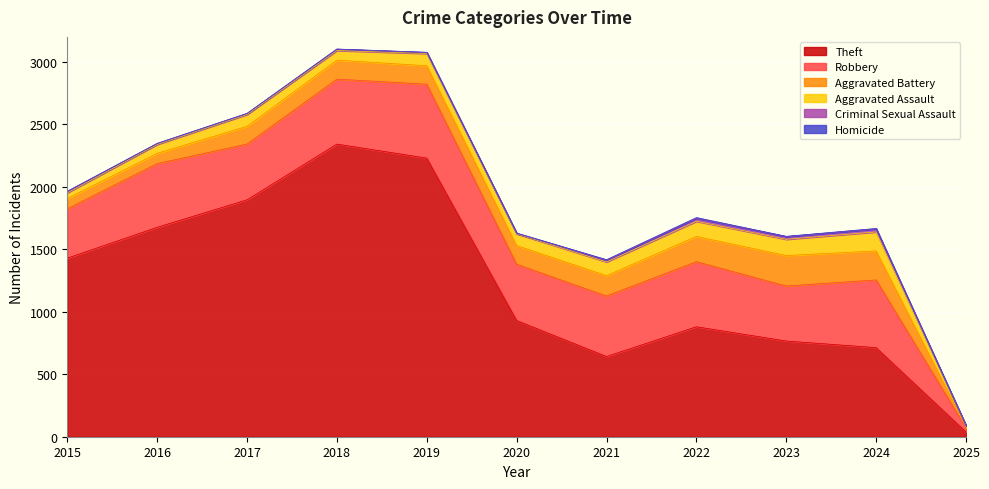

At how many categories does at least one series exceed 377?

10